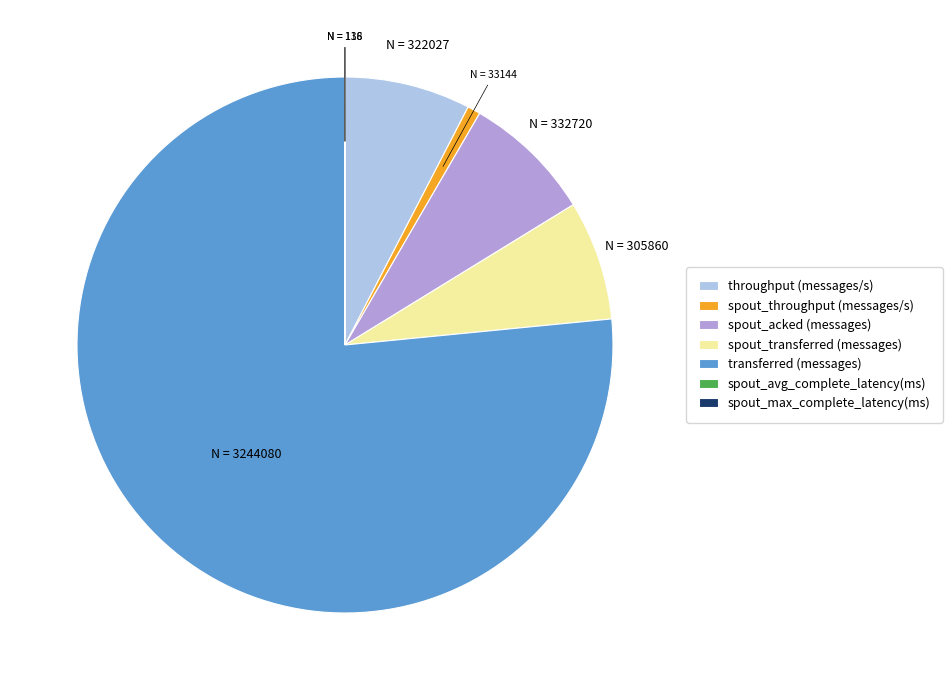

Does spout_transferred (messages) account for over 50% of the chart?

No